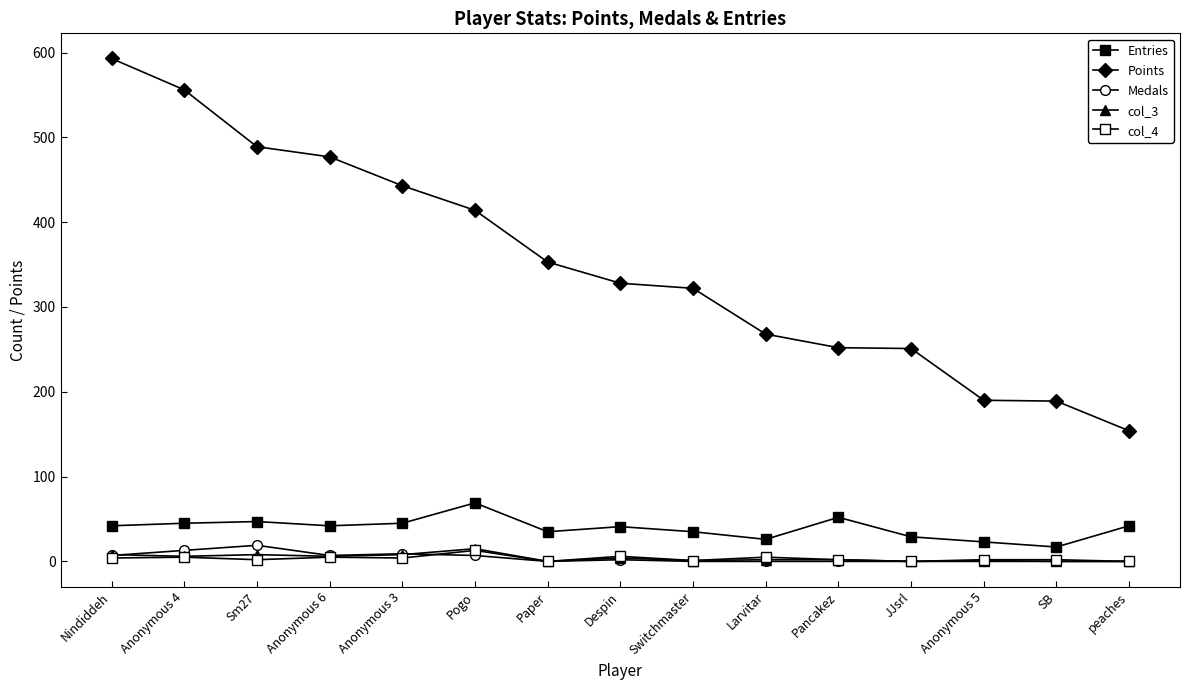

Where is Medals nearest to the value 9?

Anonymous 3